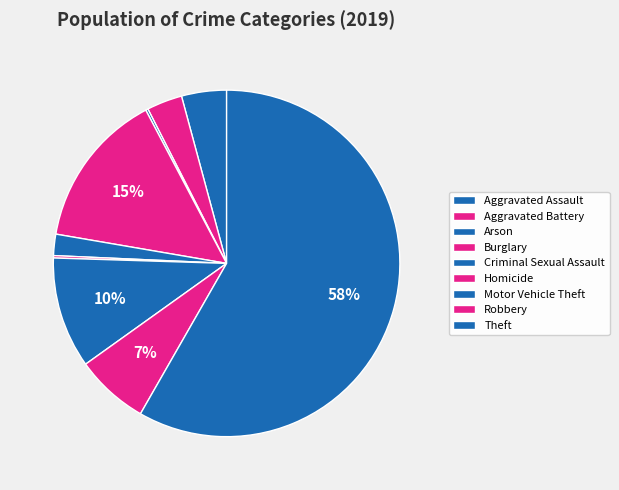

Is it true that Theft is 58% of the pie?

True